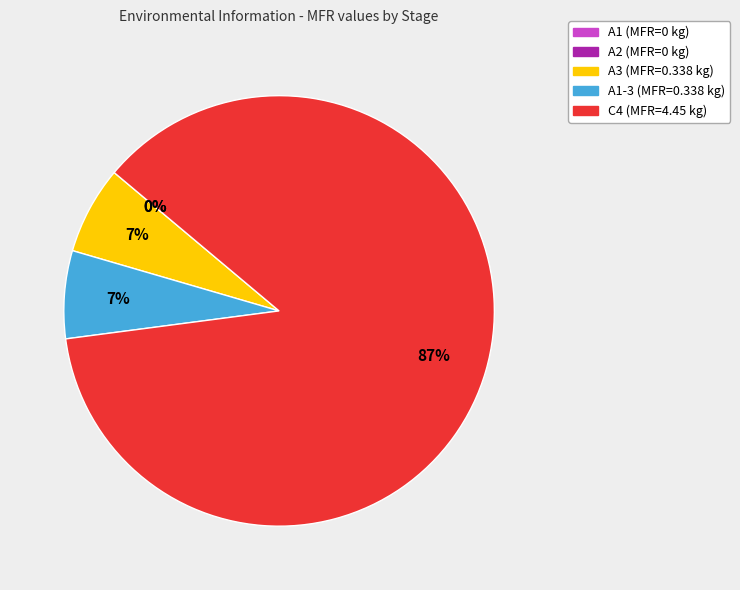

Between A1-3 and A1, which is larger?

A1-3